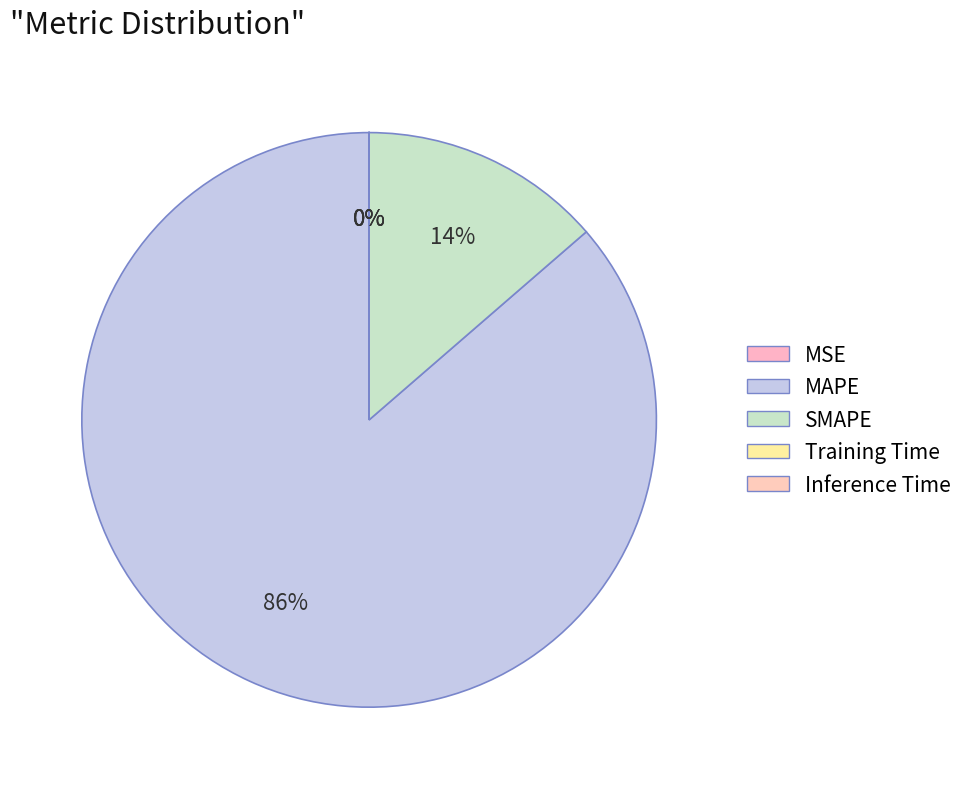

Which has a higher value, MAPE or MSE?

MAPE